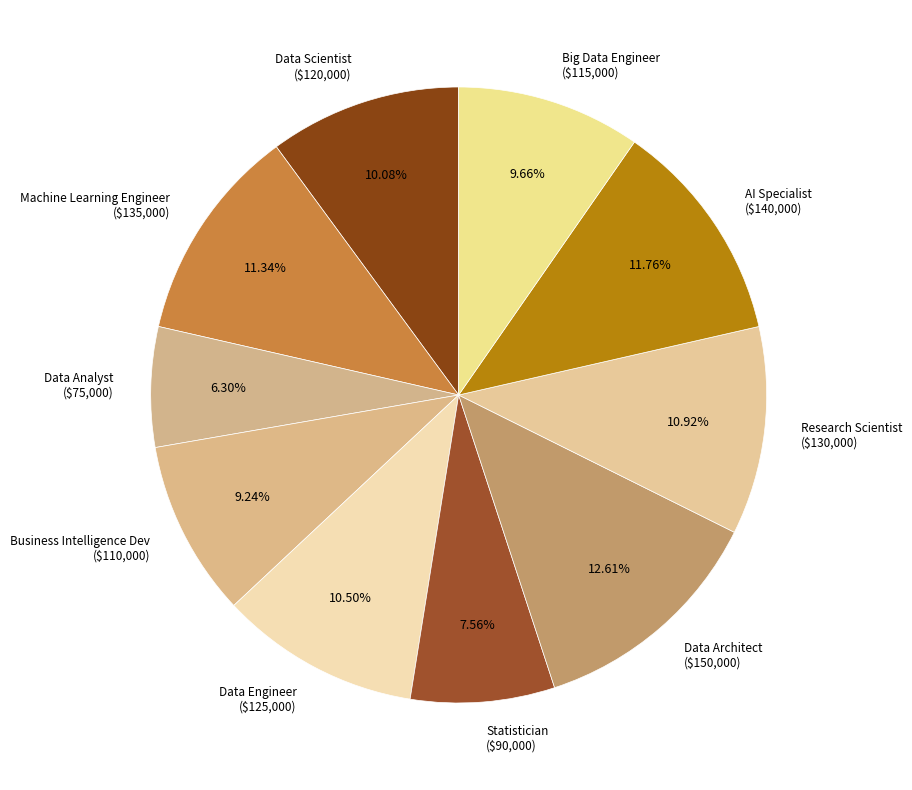

Is the sum of AI Specialist and Research Scientist greater than half?

No